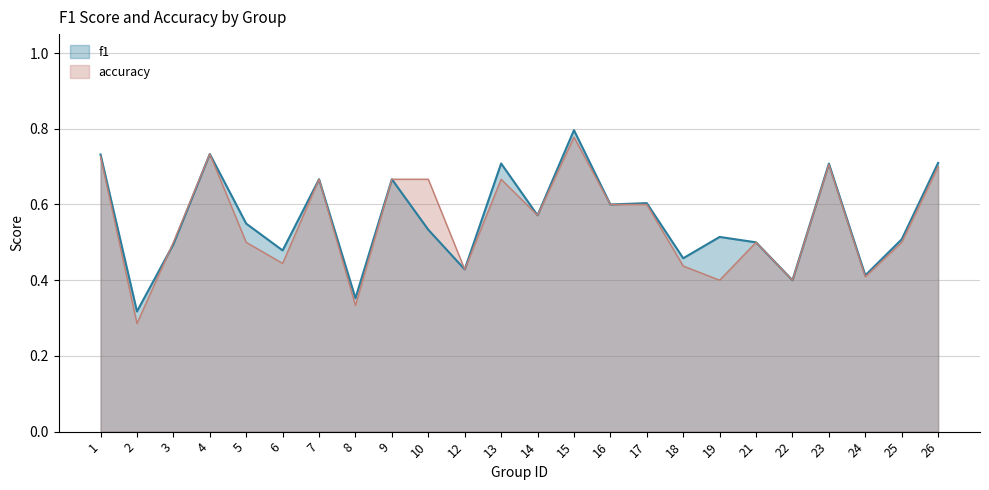

Between which two adjacent categories do f1 and accuracy first intersect?

2 and 3